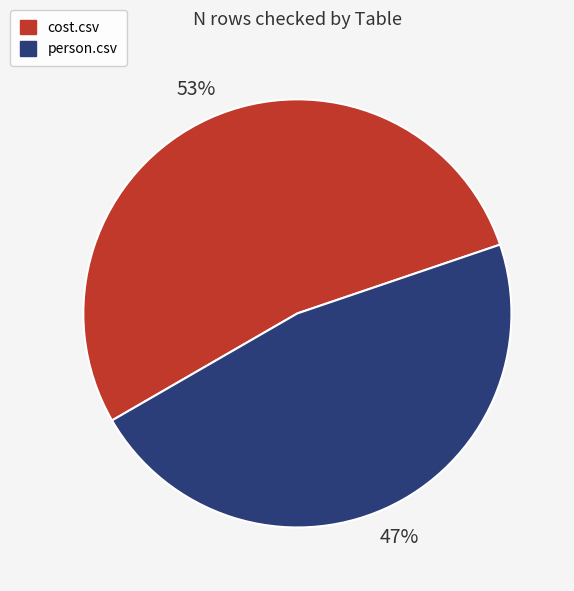

Combined, do cost.csv and person.csv account for over 50%?

Yes